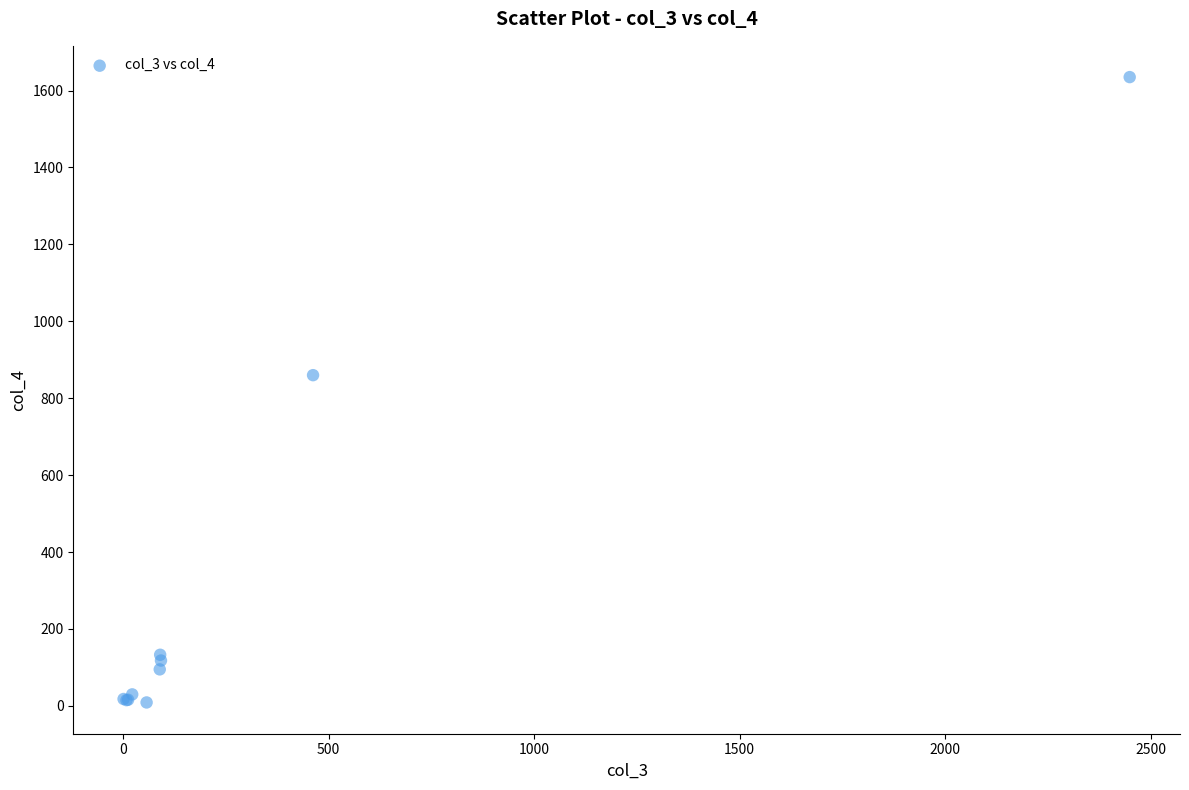

What Y value in the scatter plot is closest to 822?

860